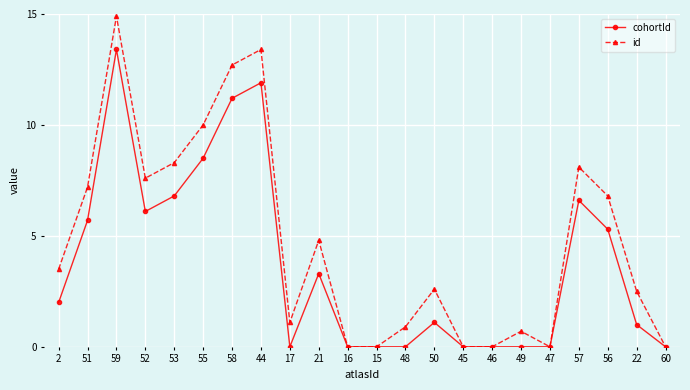

Count the number of data series in this chart.

2